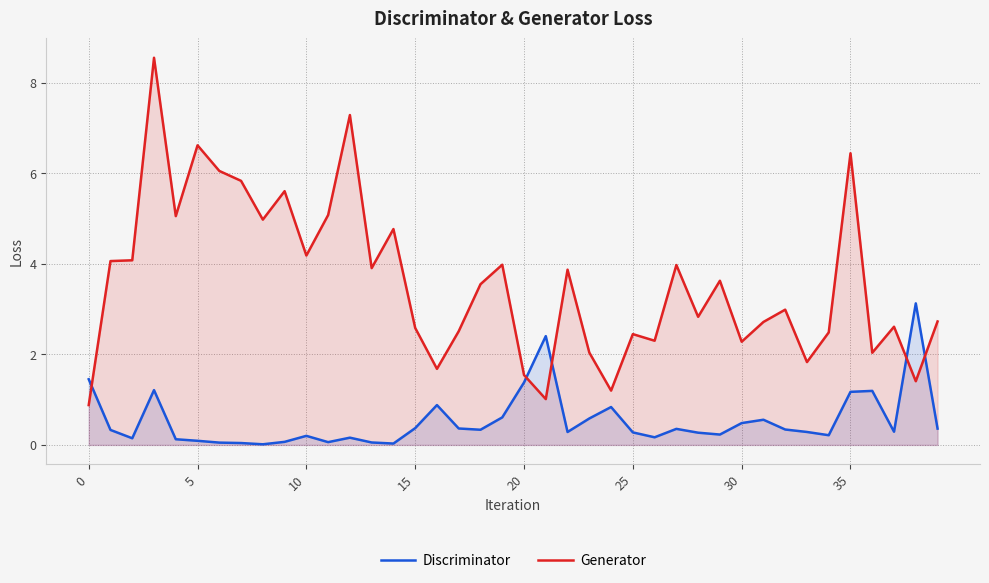

What is the maximum value shown in the chart?

8.5